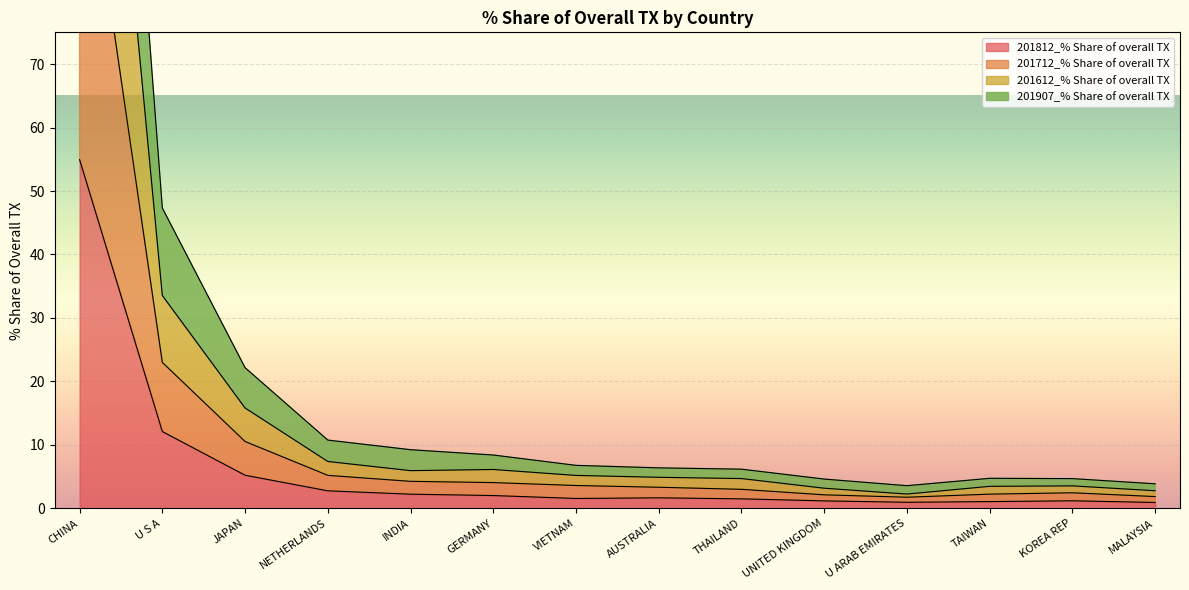

Which series changed the most between INDIA and THAILAND?

201907_% Share of overall TX